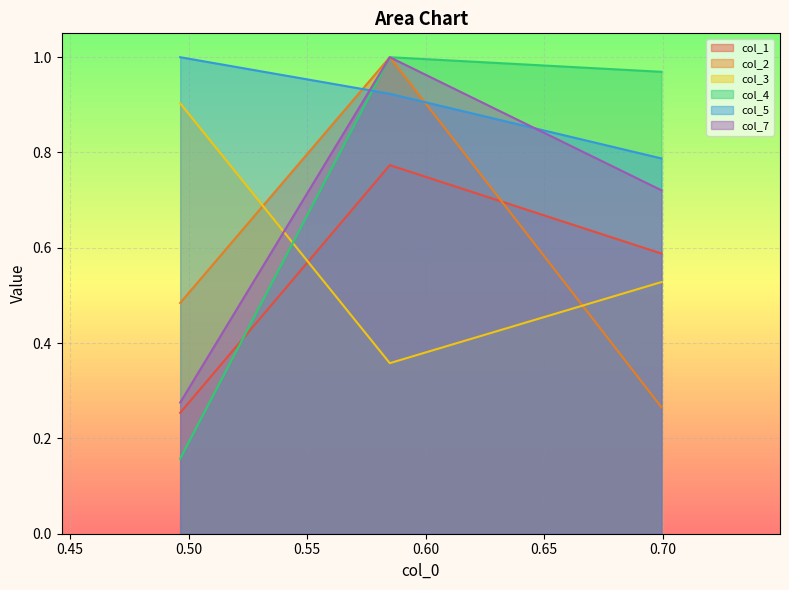

Count the number of data series in this chart.

6